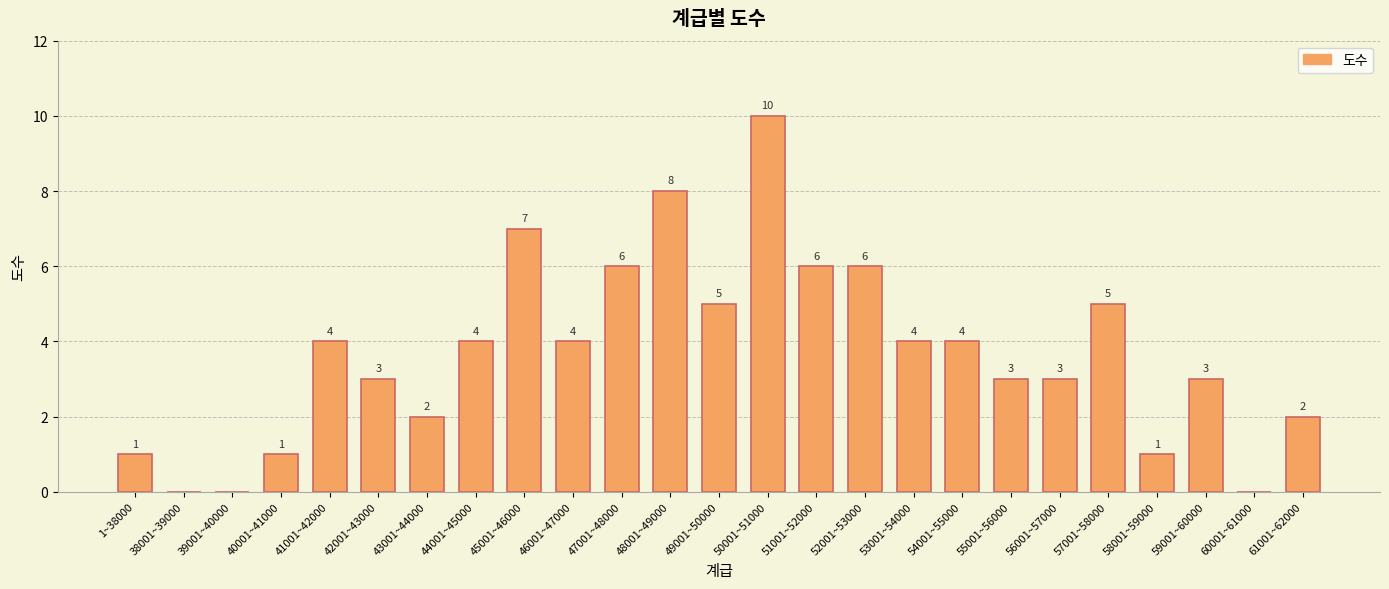

What is the approximate value at 59001~60000?

3